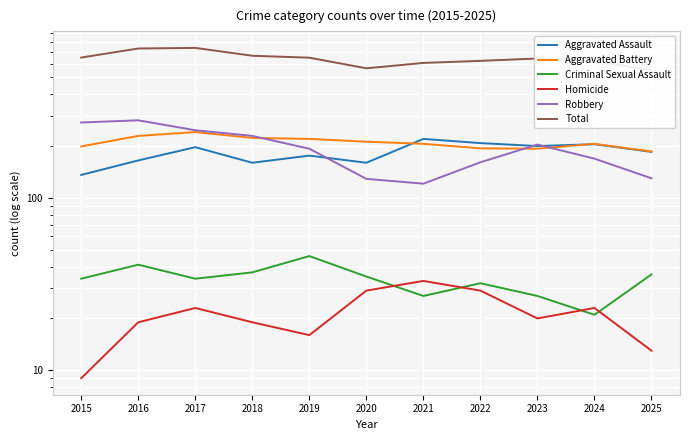

How many series are shown in this chart?

6